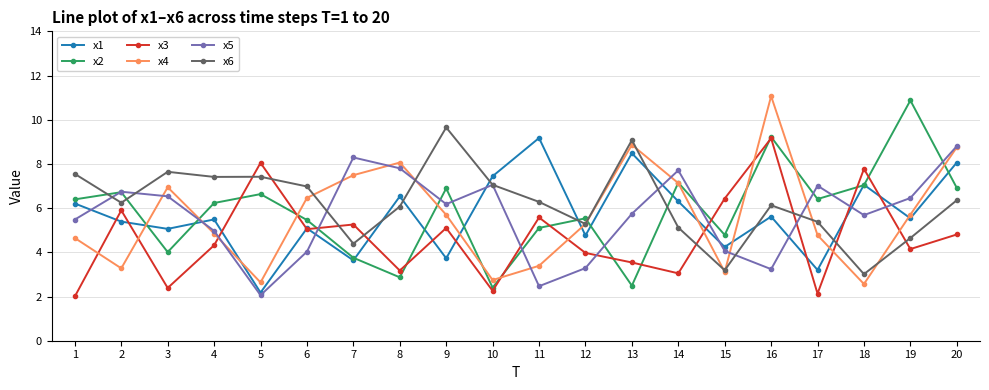

How many values in the x6 series exceed 6?

13